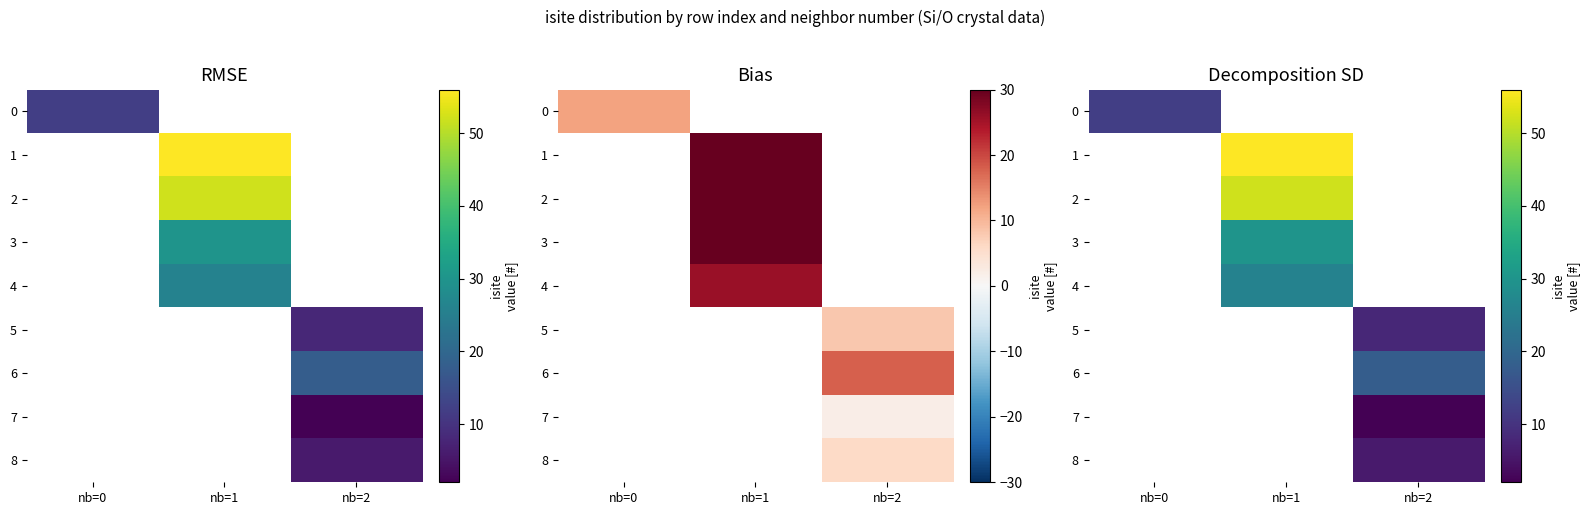

Which category has the highest value across all series?

nb=1